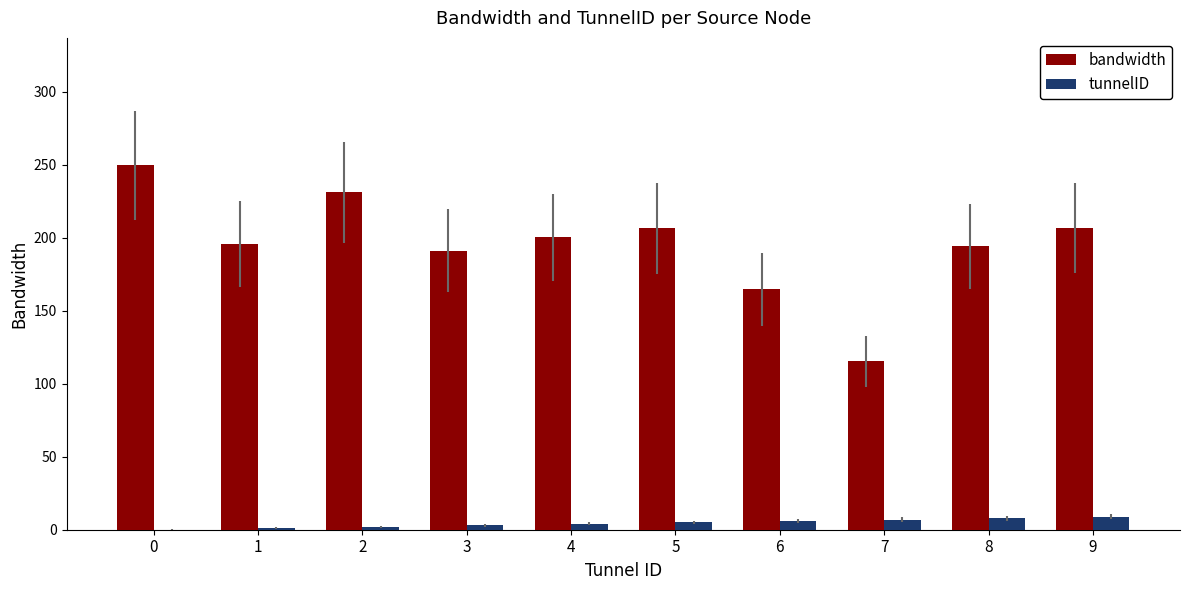

What is the sum of all bandwidth values?

1955.4